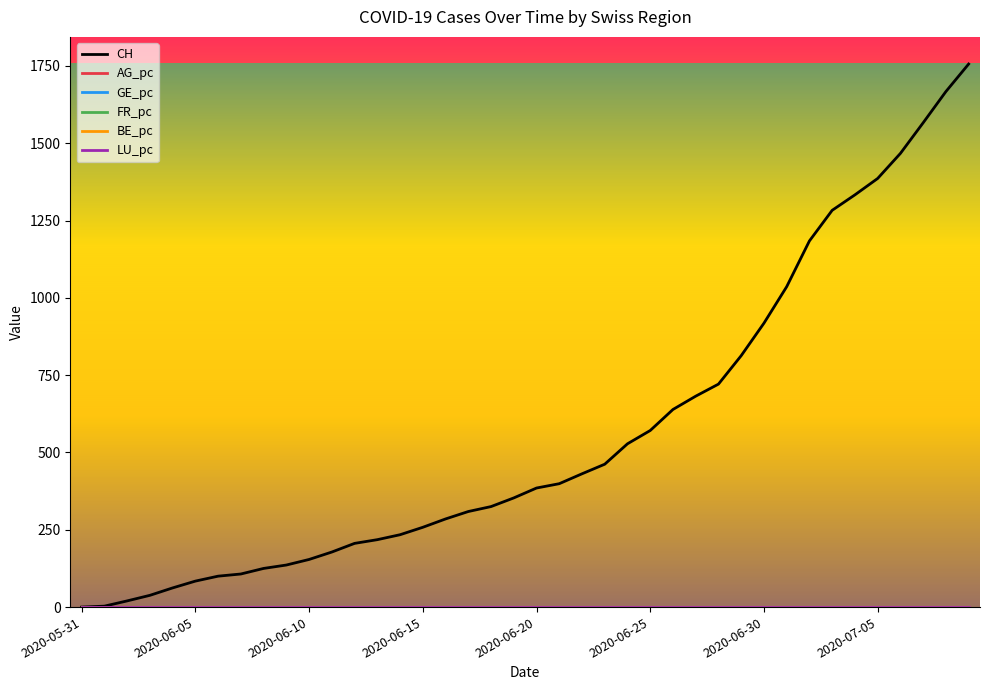

Which series has the widest spread of values?

CH